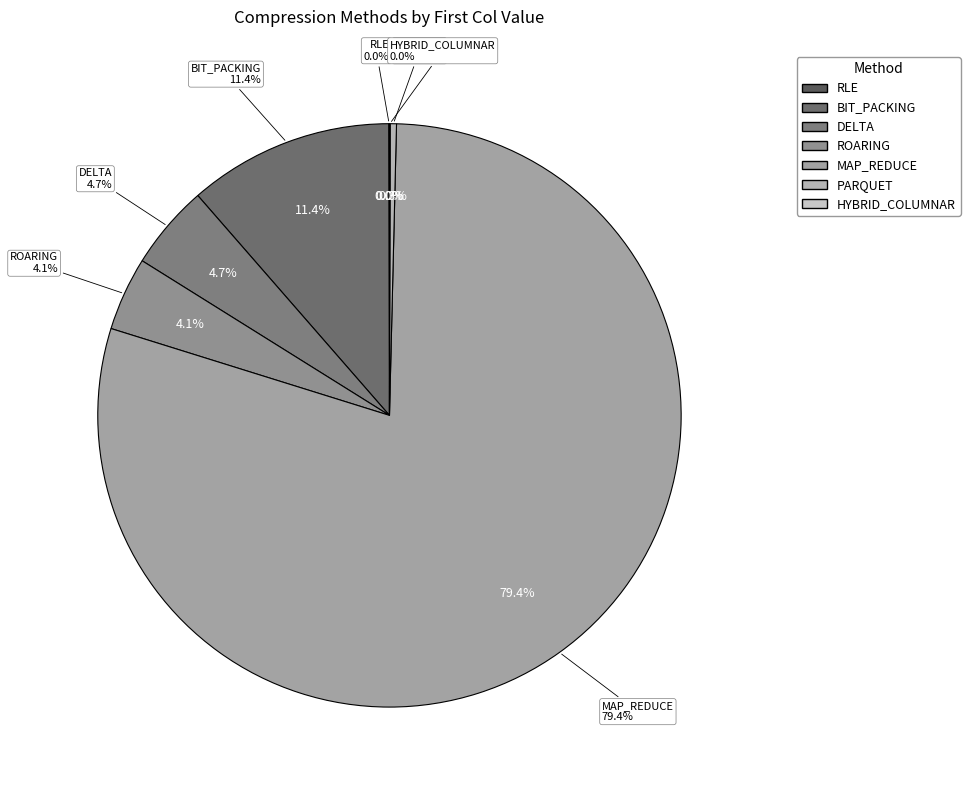

Is there any slice that represents more than half of the pie?

Yes